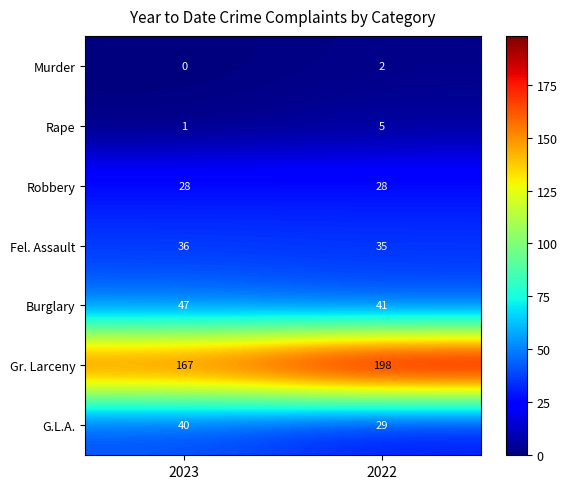

What is the average value of the Burglary series?

44